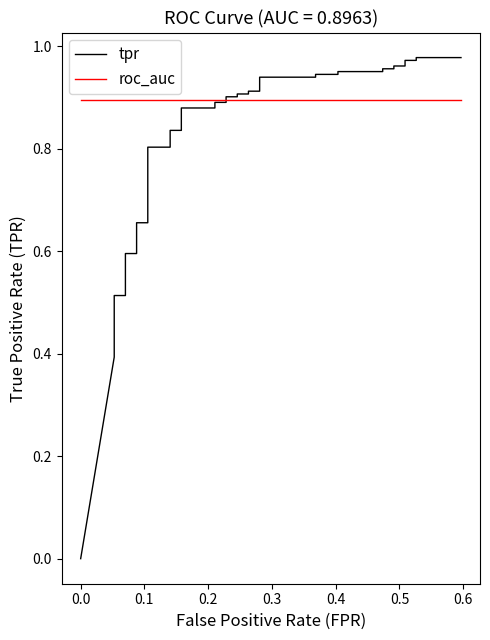

Is it true that roc_auc equals 0.3 at 16?

False